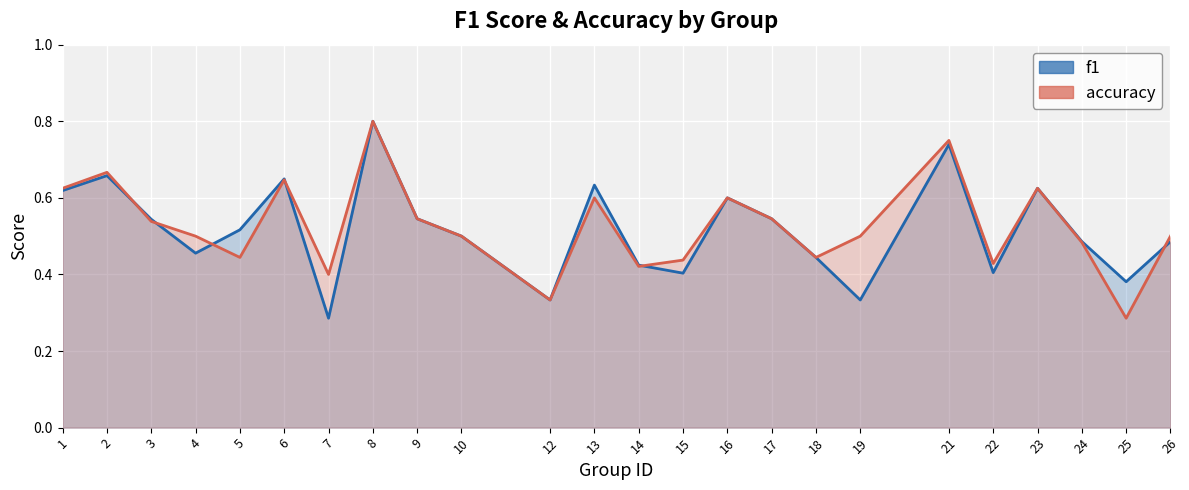

Does the chart display data point markers on the line(s)?

No